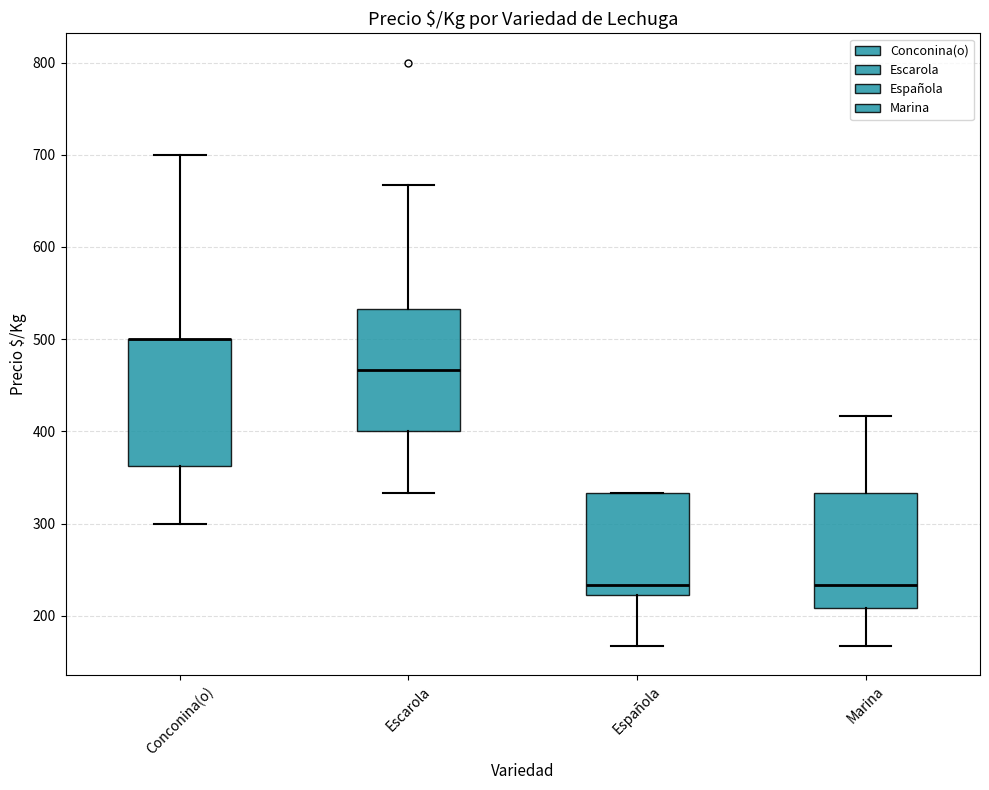

Where does the median line of the box for Escarola sit on the y-axis? The values are not printed on the chart, so give them approximately, as read against the axis.

470